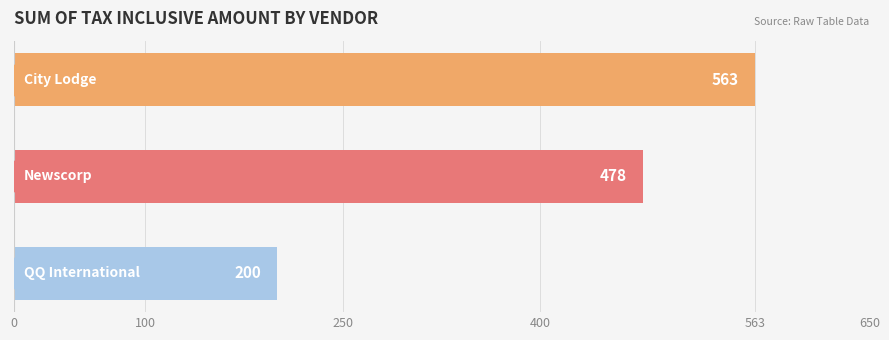

What is the sum of all values?

1241